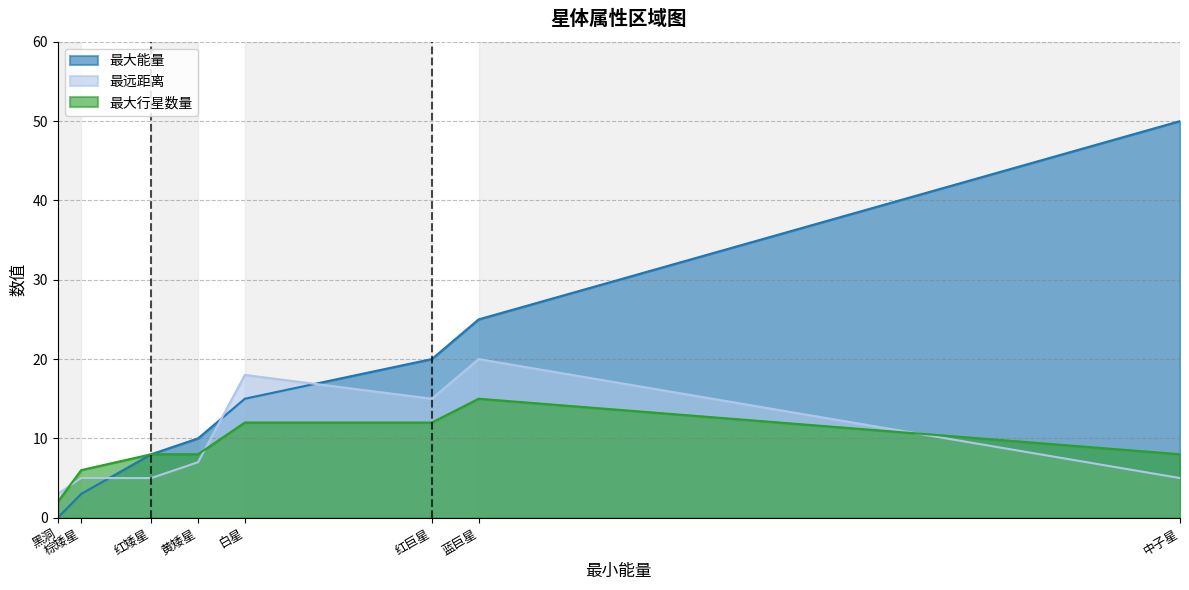

What is the total value across all series at 红巨星?

47